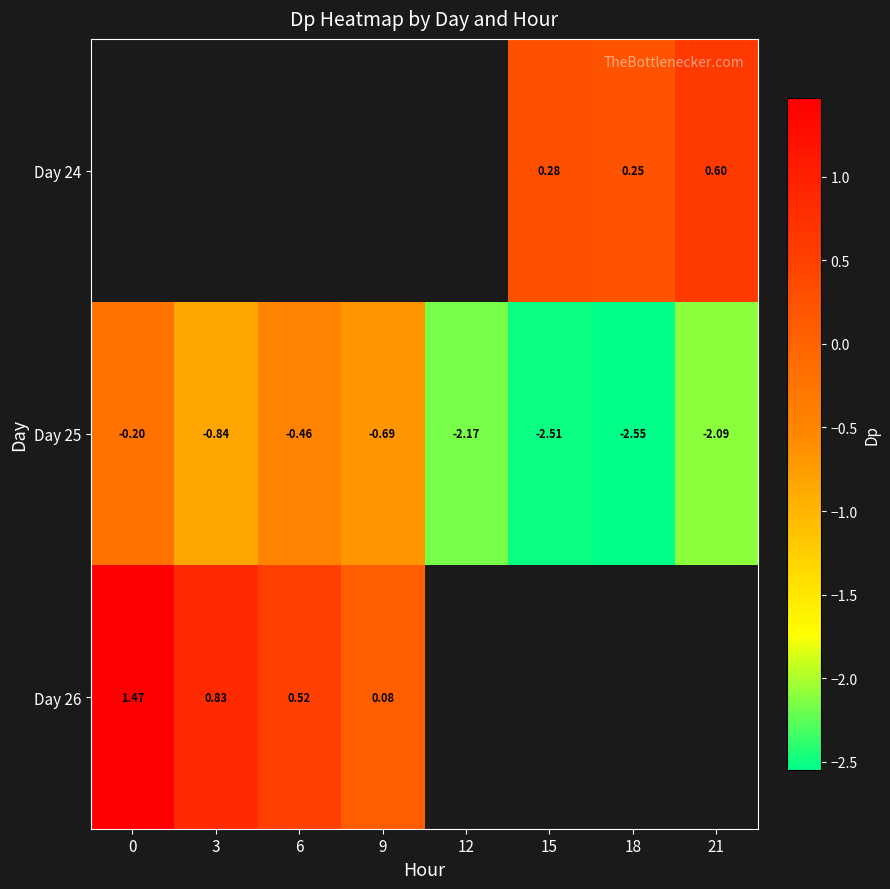

Is it true that Day 25 equals -3.8 at 18?

False